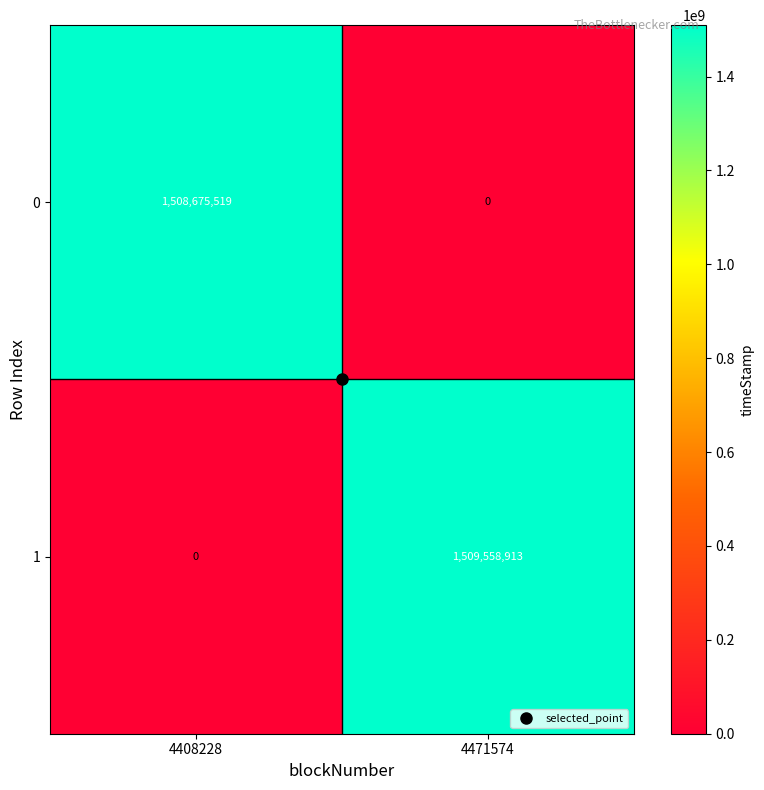

Which category has the lowest value in the 1 series?

4408228